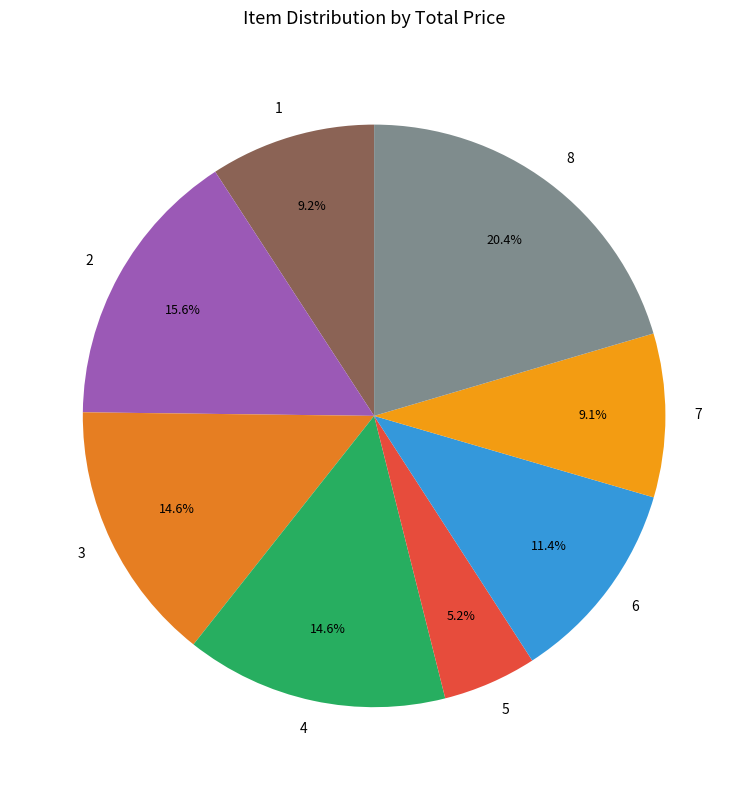

To the nearest percent, what percentage of the pie is 6?

11%